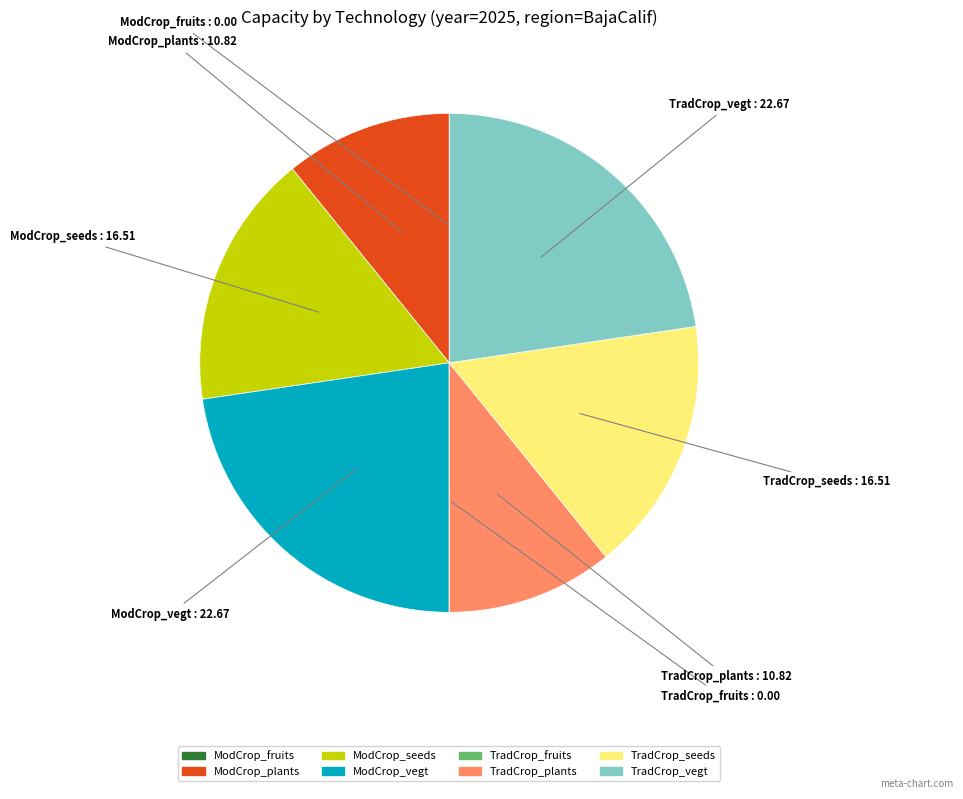

Is there any slice that represents more than half of the pie?

No